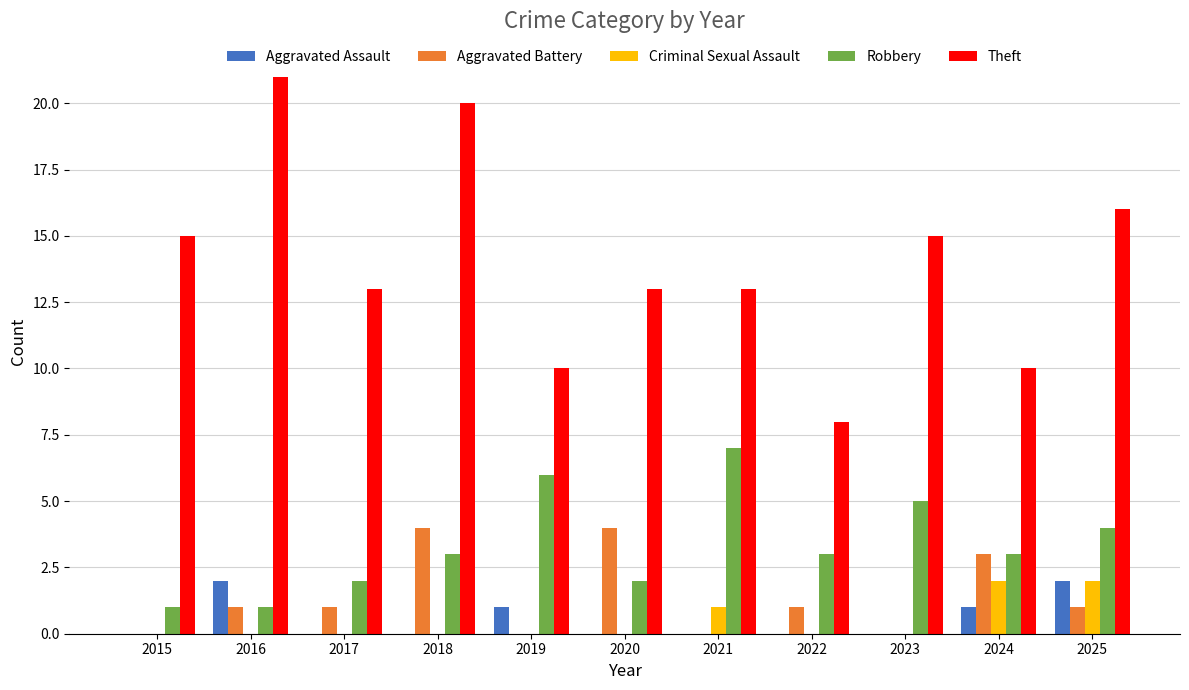

Reading left to right, what are all the values shown in this chart?

Aggravated Assault: 0	2	0	0	1	0	0	0	0	1	2
Aggravated Battery: 0	1	1	4	0	4	0	1	0	3	1
Criminal Sexual Assault: 0	0	0	0	0	0	1	0	0	2	2
Robbery: 1	1	2	3	6	2	7	3	5	3	4
Theft: 15	21	13	20	10	13	13	8	15	10	16